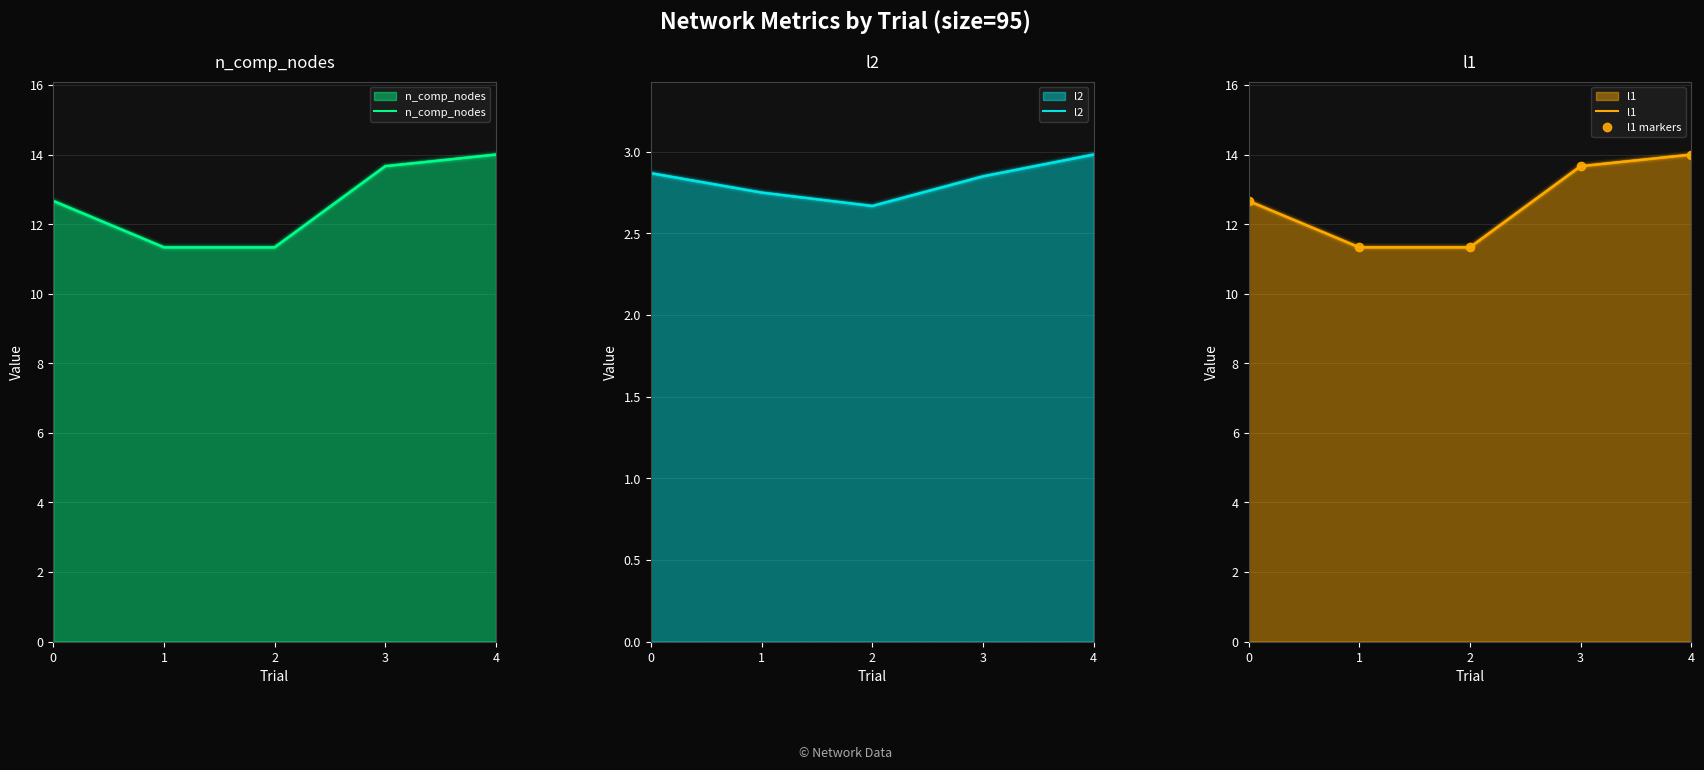

At which label is l2 closest to 2?

2